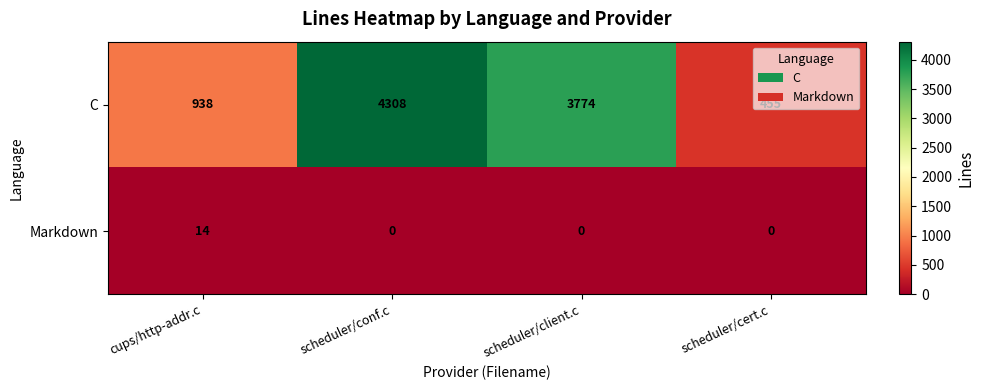

Which series changed the most between scheduler/conf.c and scheduler/client.c?

C